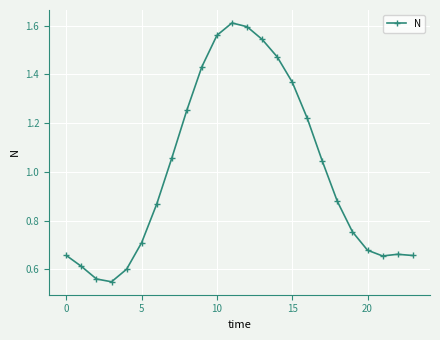

What is the sum of all values?

24.0